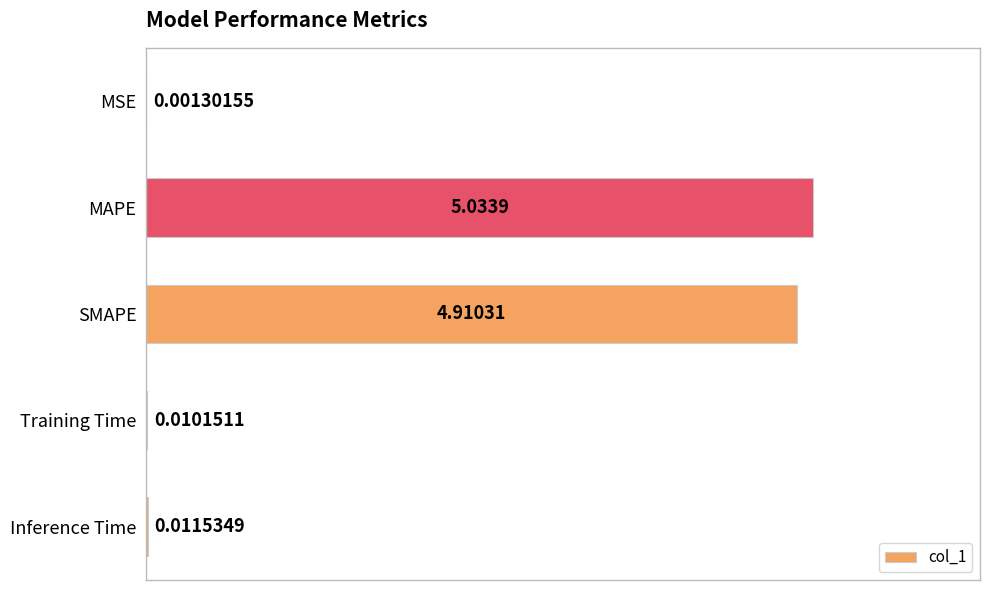

Between MAPE and SMAPE, which is larger?

MAPE